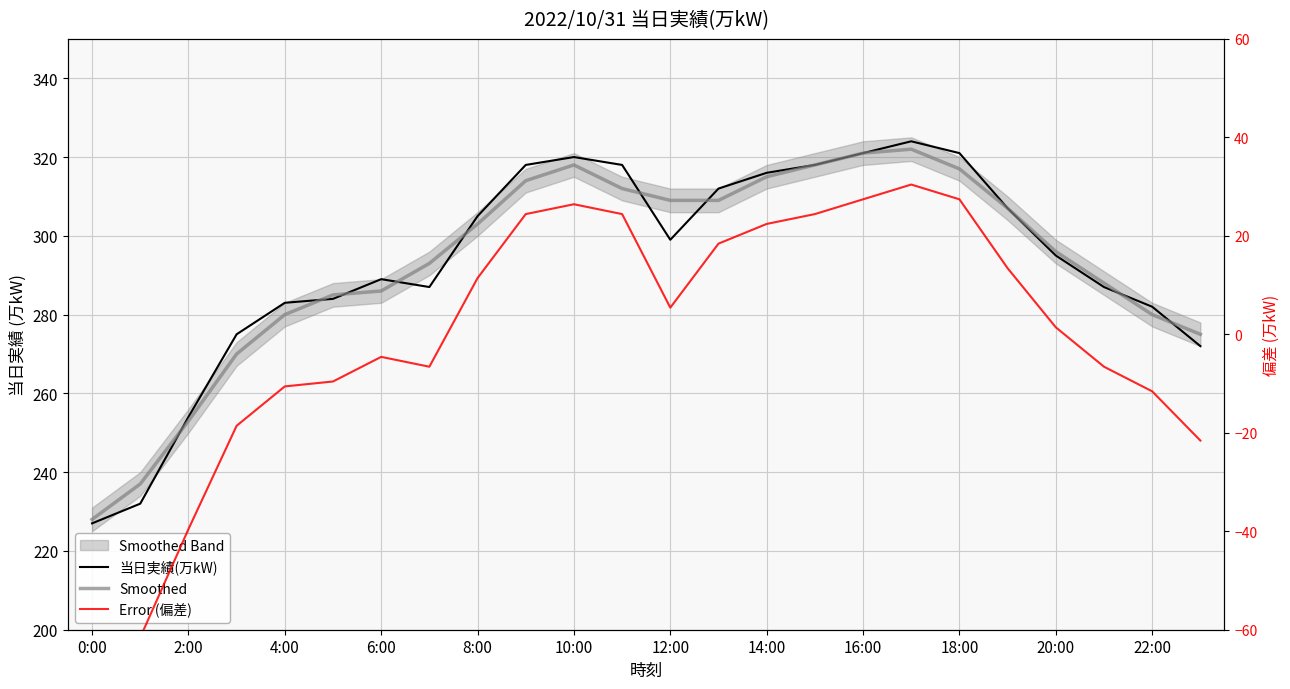

What position from the right is 12:00?

12